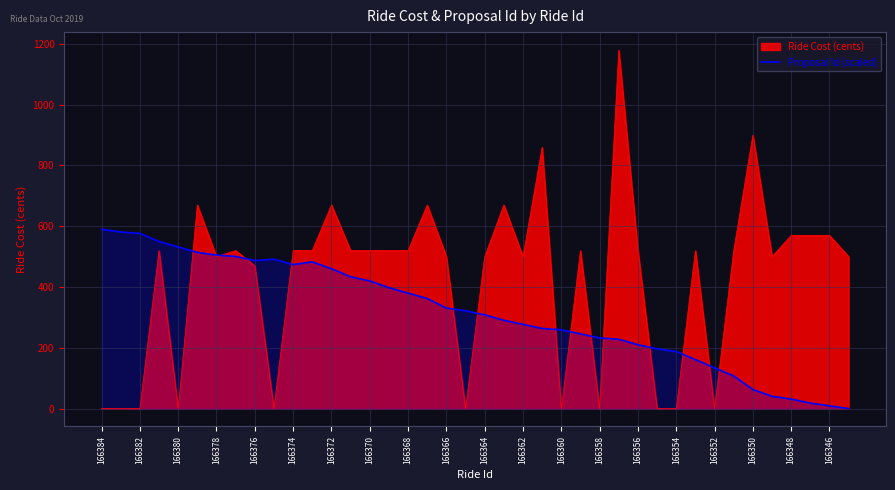

What value does the Proposal Id (scaled) series have at 166382?

576.6